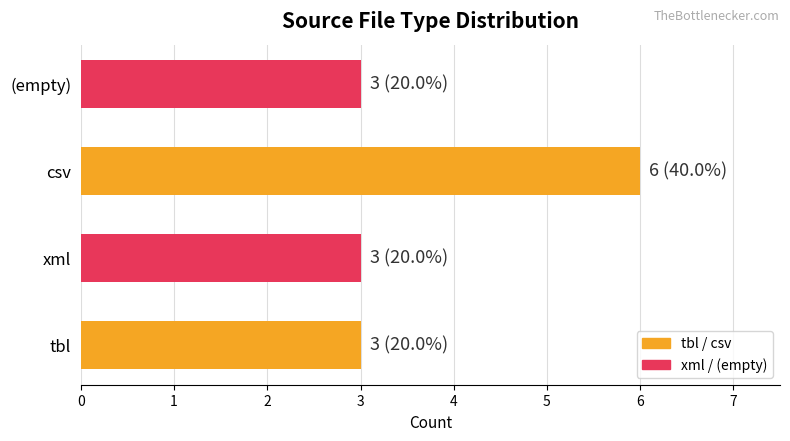

True or false: the data shows 3 at tbl.

True